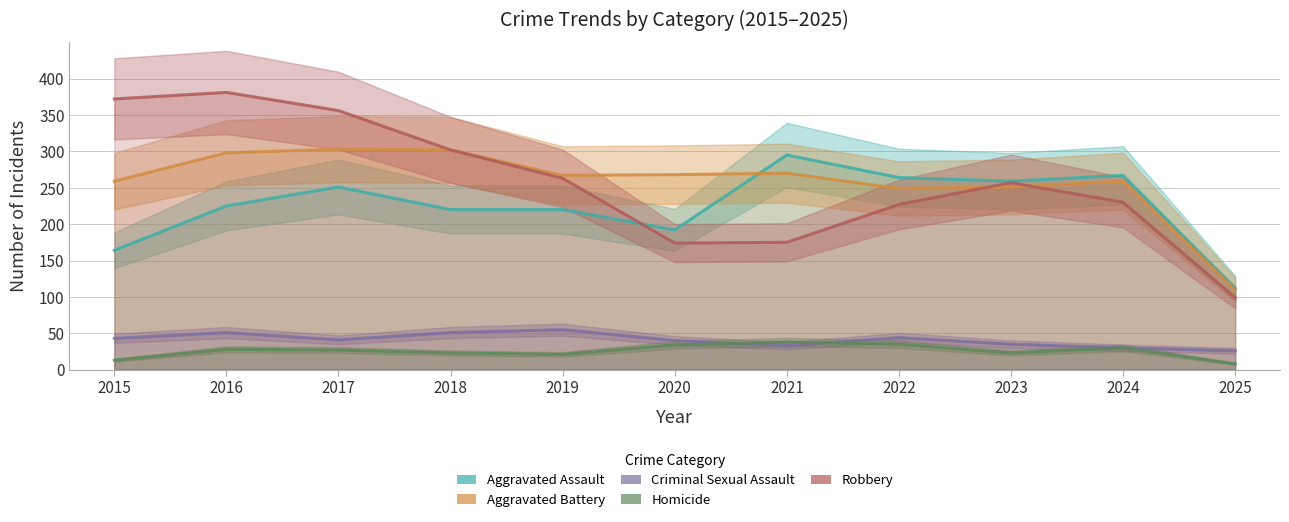

Between 2020 and 2021, which series saw the biggest shift?

Aggravated Assault